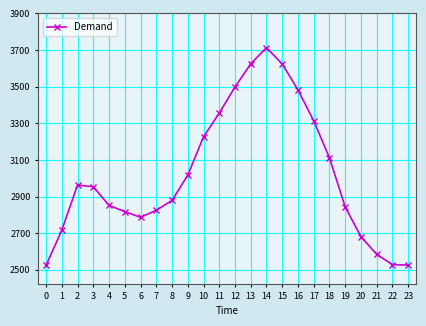

What is the greatest value displayed?

3713